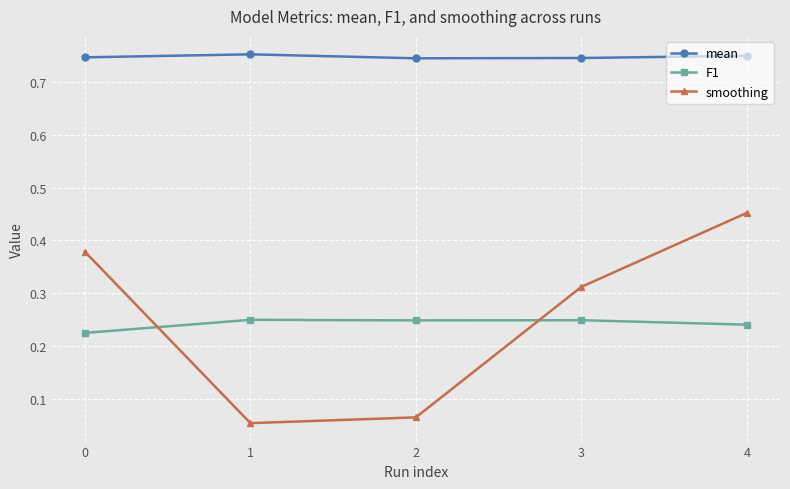

Rank the series by their maximum value, from lowest to highest.

F1, smoothing, mean